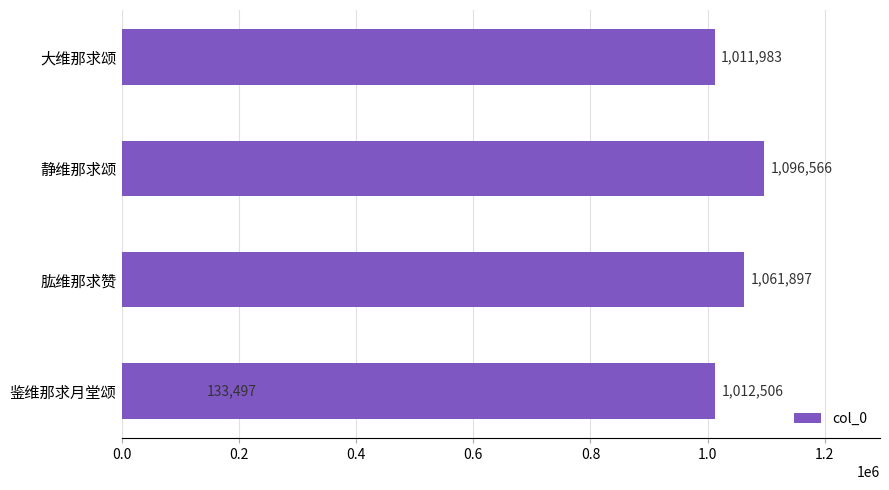

How many data points are less than 1012506?

2